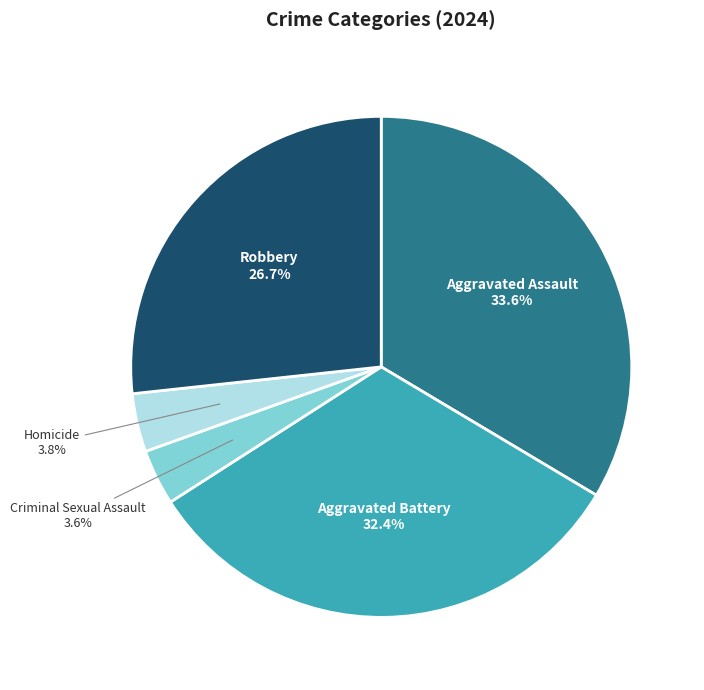

Between Aggravated Battery and Robbery, which is larger?

Aggravated Battery